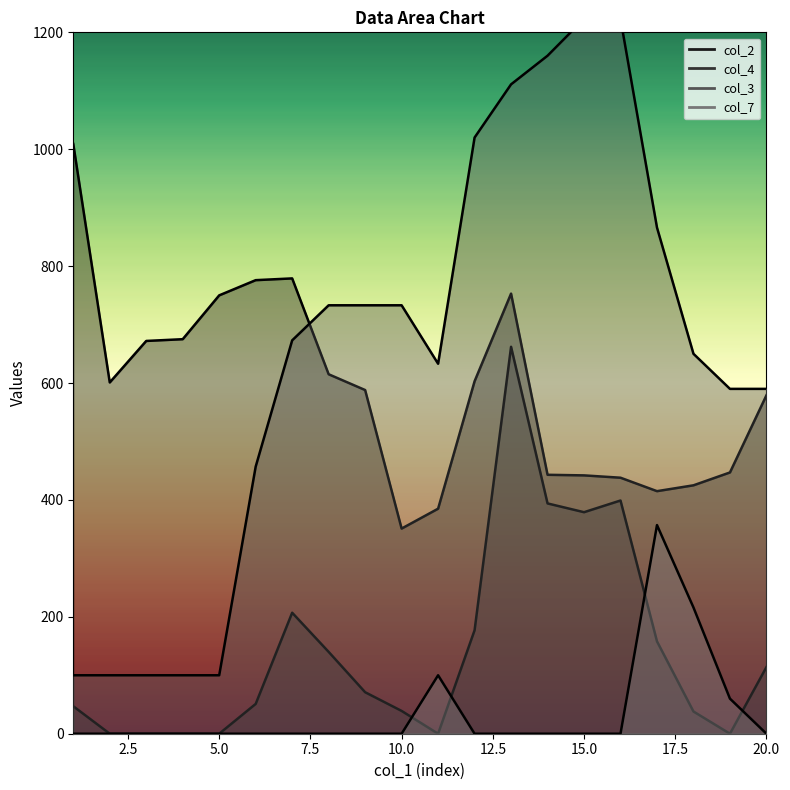

The value of col_7 at 10 is 124. True or false?

False